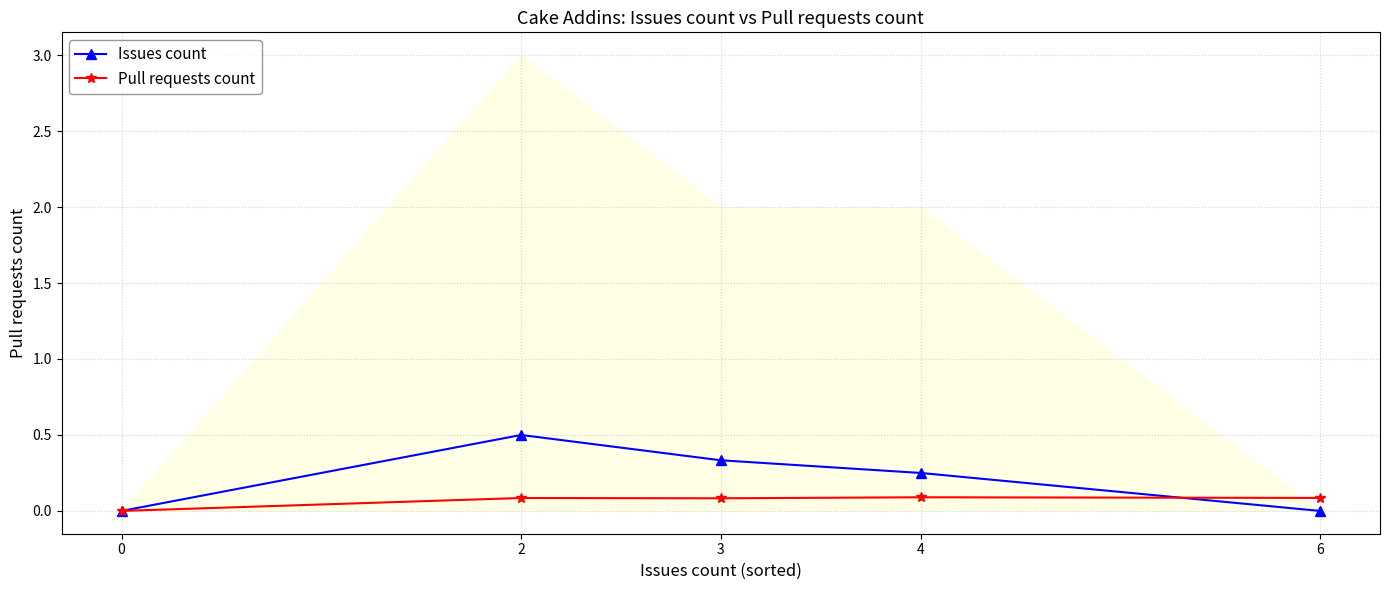

How many series are shown in this chart?

2